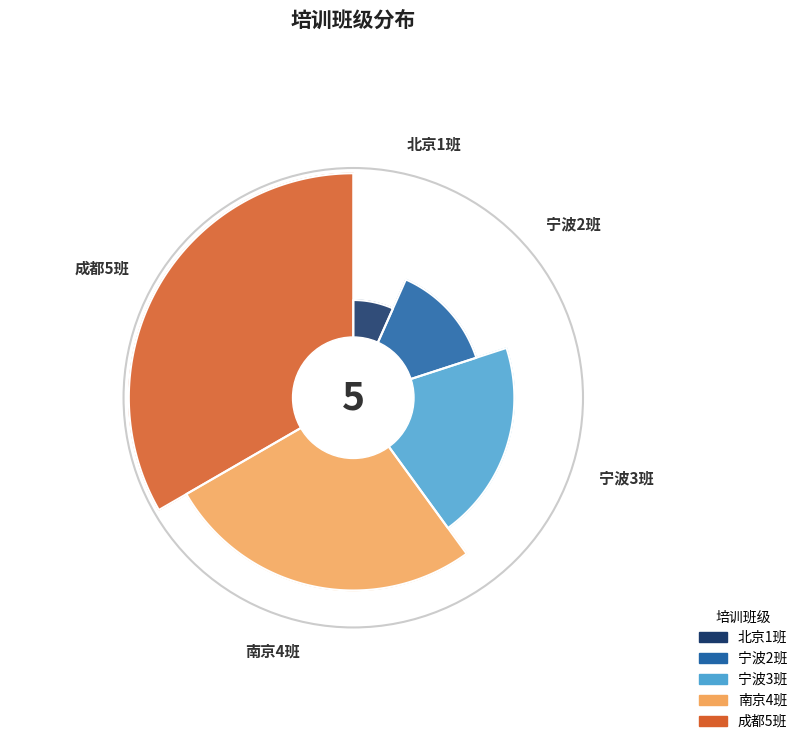

Which category has the smallest portion of the pie?

北京1班